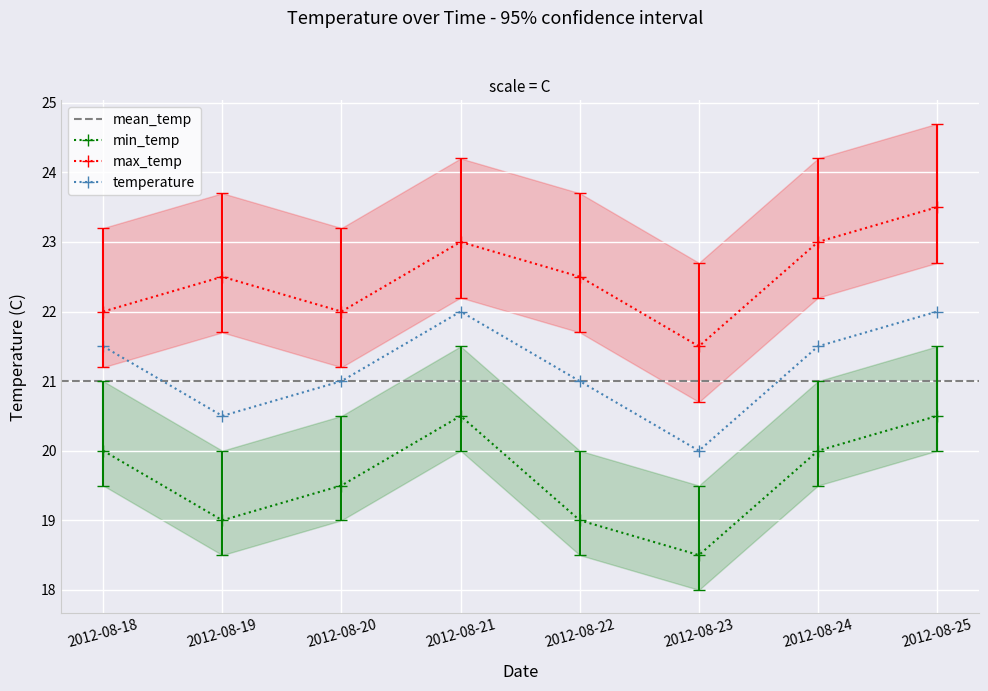

Reading left to right, transcribe all the data shown in this chart.

temperature: 21.5	20.5	21.0	22.0	21.0	20.0	21.5	22.0
min_temp: 20.0	19.0	19.5	20.5	19.0	18.5	20.0	20.5
max_temp: 22.0	22.5	22.0	23.0	22.5	21.5	23.0	23.5